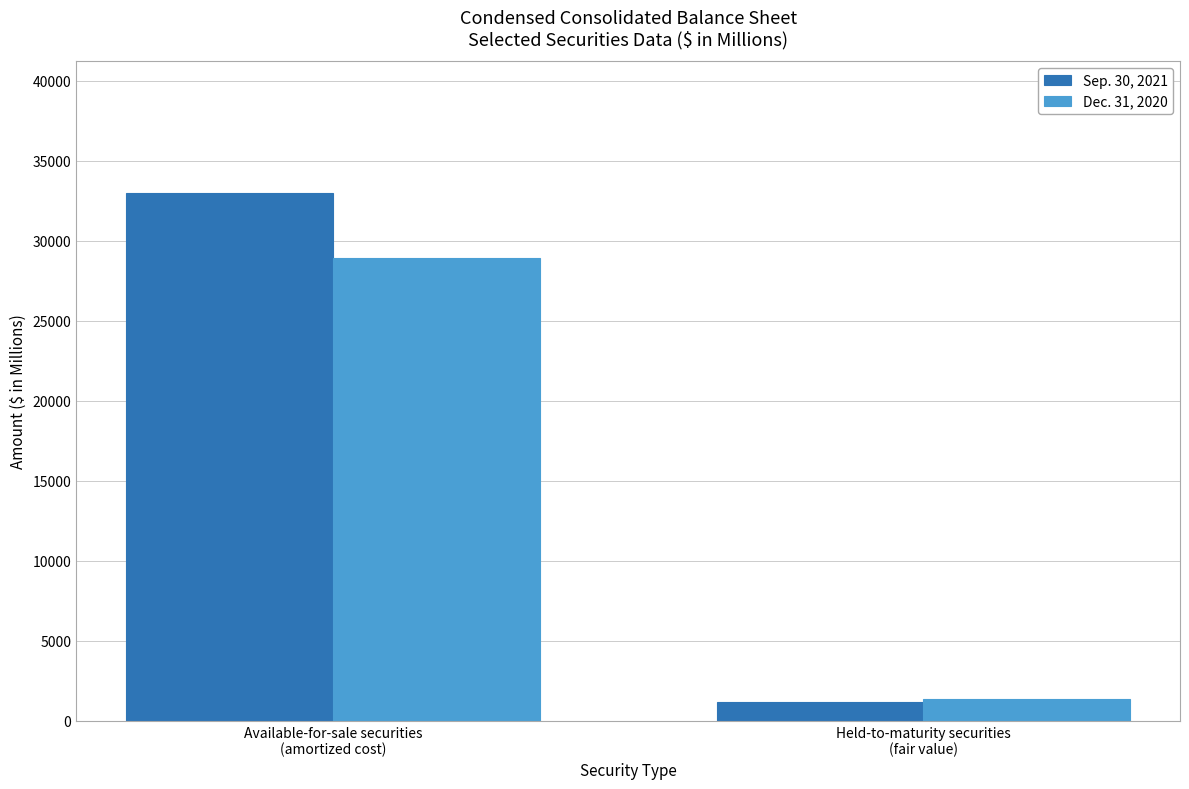

What is the difference between the Sep. 30, 2021 values at Held-to-maturity securities
(fair value) and Available-for-sale securities
(amortized cost)?

31779